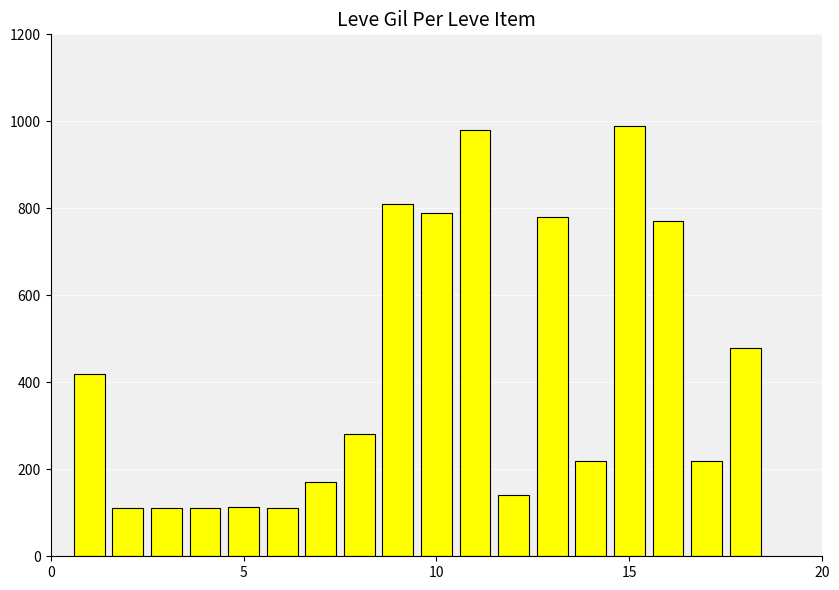

What is the minimum value shown in the chart?

112